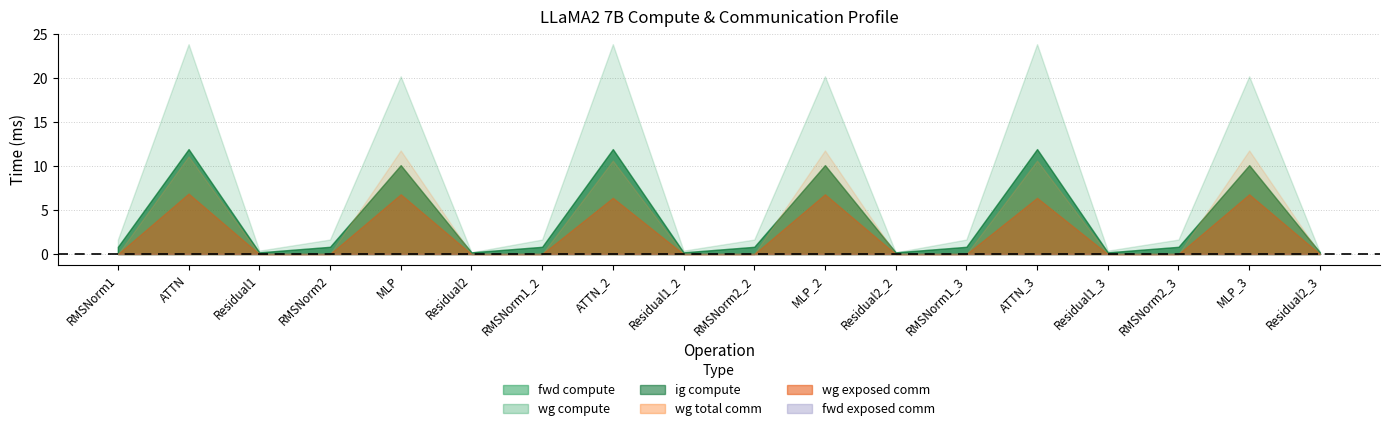

Between ATTN and MLP_3, which series saw the biggest shift?

fwd compute